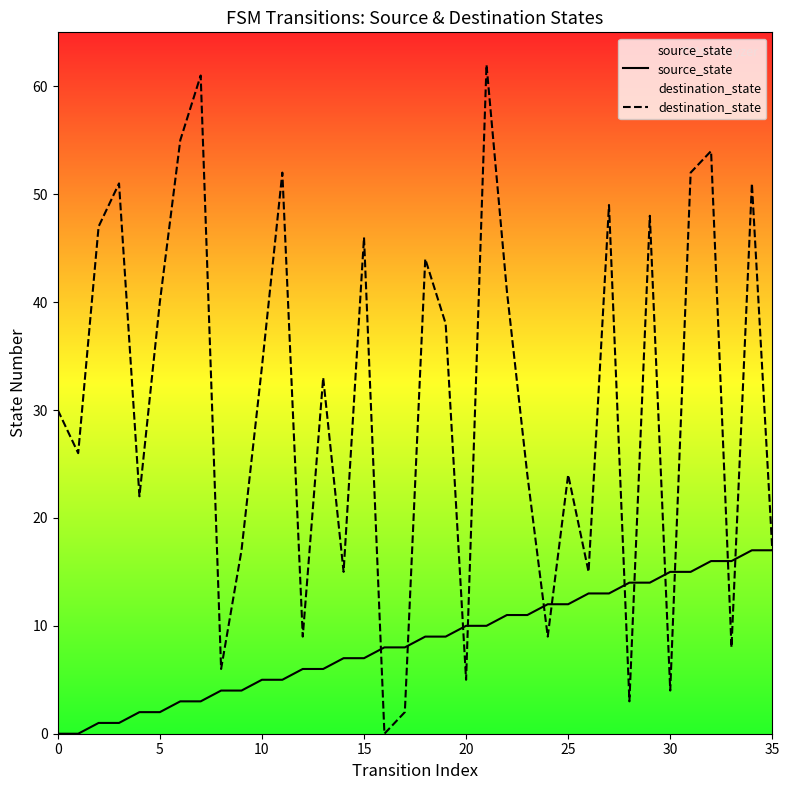

Which series reaches the maximum Y coordinate?

destination_state